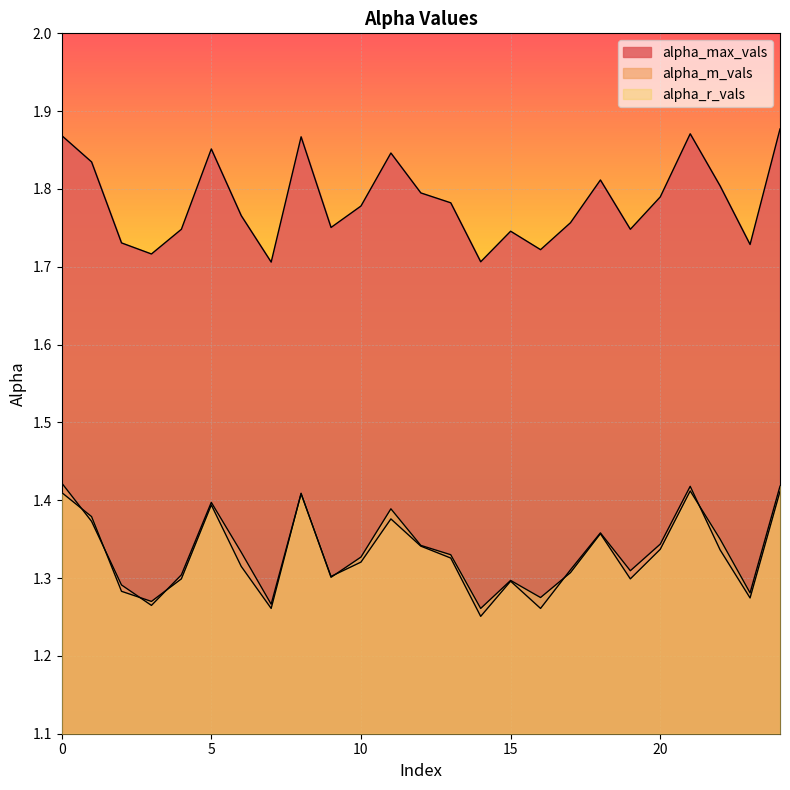

Which category has the lowest value across all series?

14